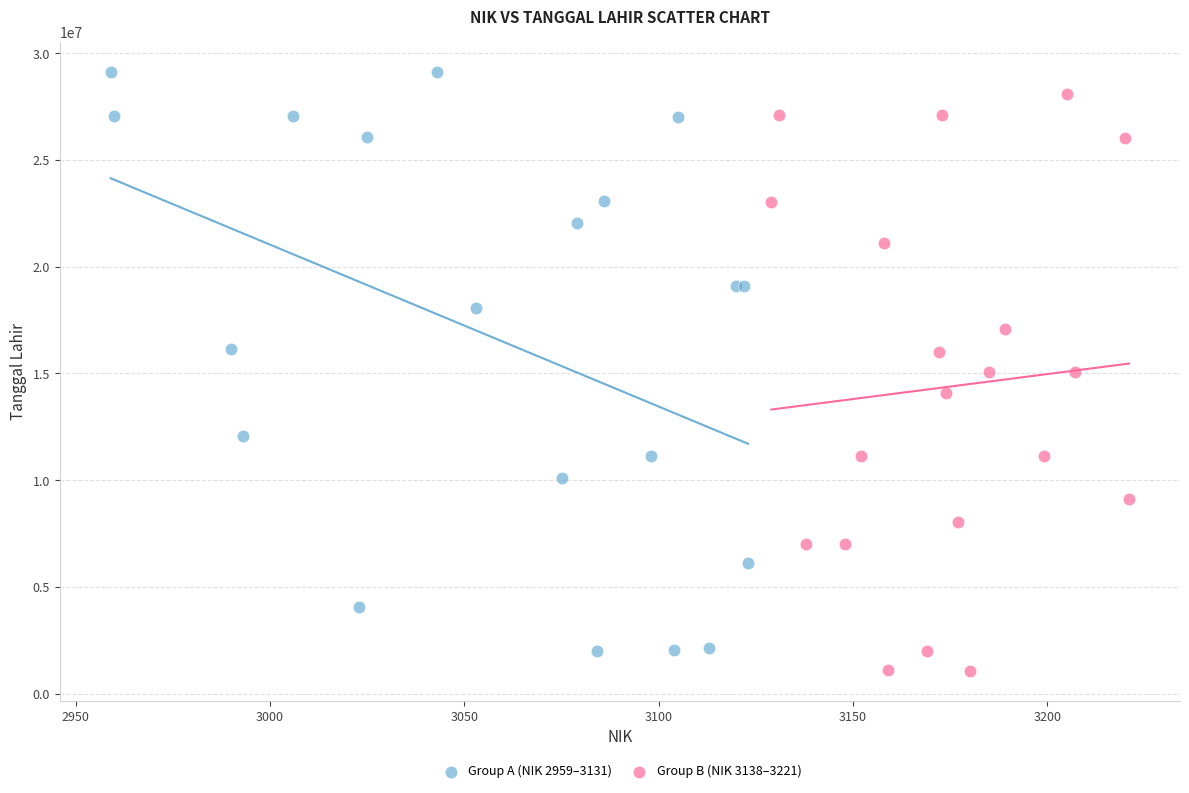

What are all the series names shown in the legend?

Group A (NIK 2959–3131), Group B (NIK 3138–3221)